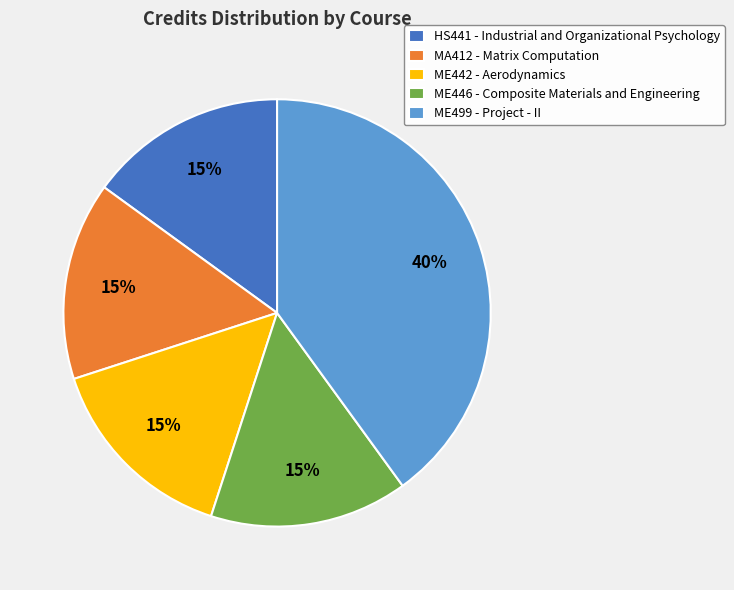

To the nearest percent, what is the combined percentage of ME442 - Aerodynamics and HS441 - Industrial and Organizational Psychology?

30%